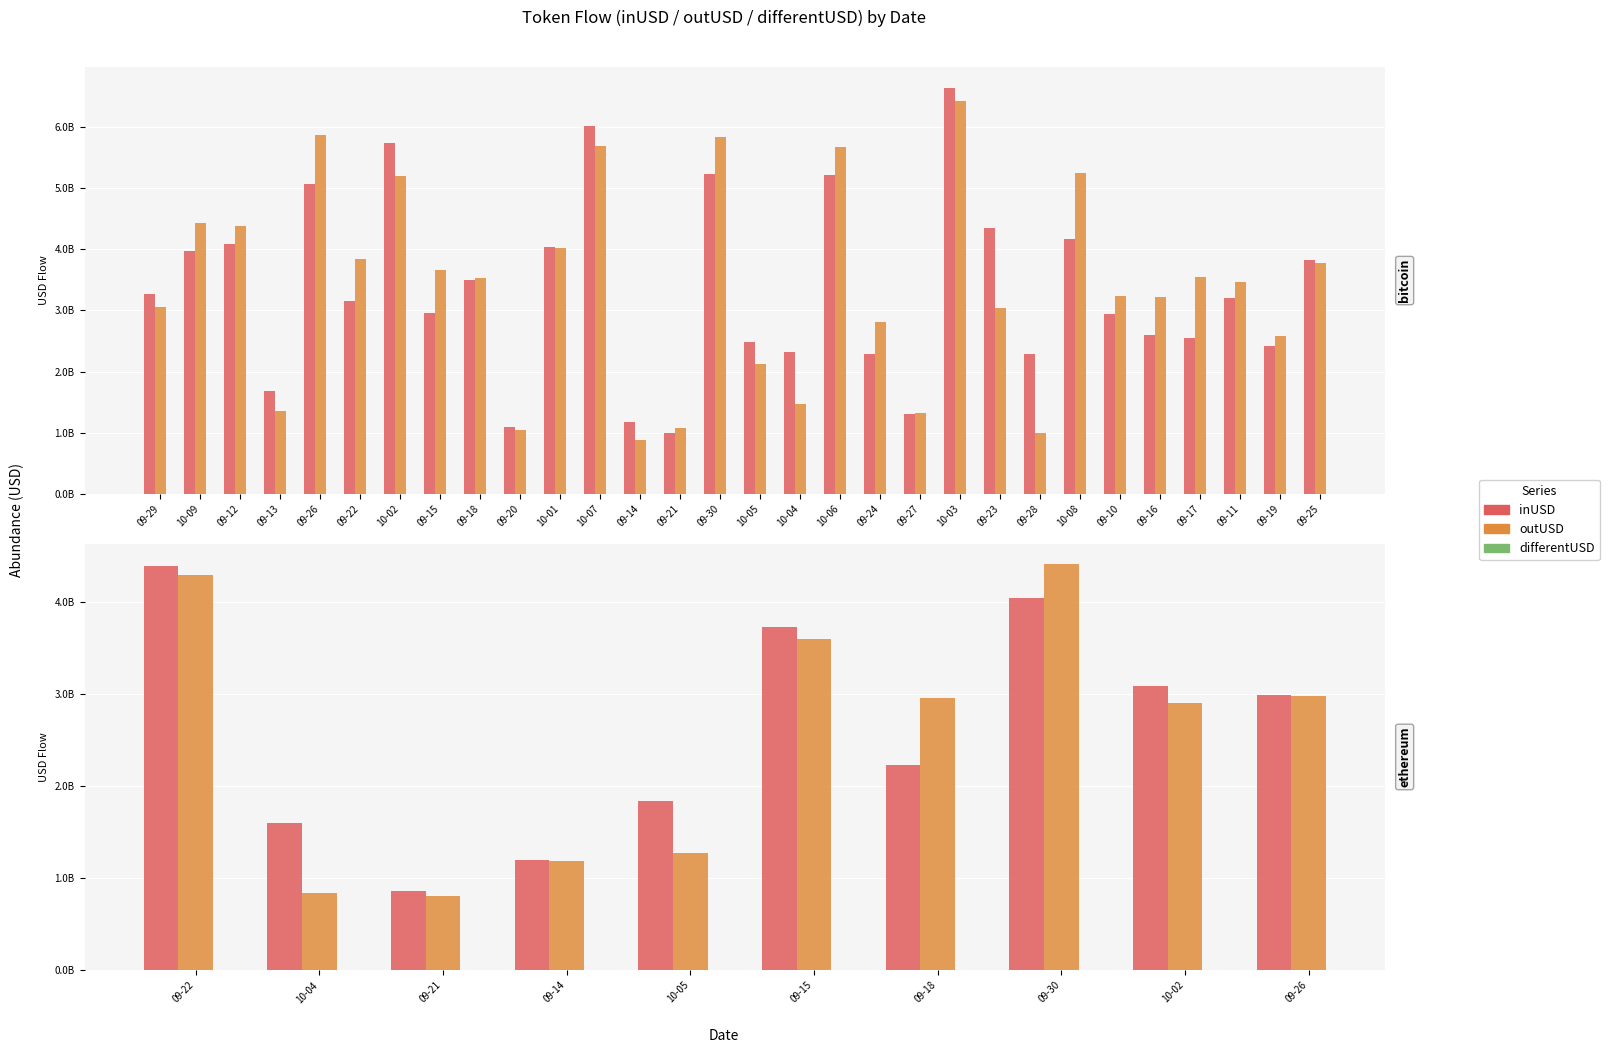

What is the label of the 6th bar from the left?

09-15